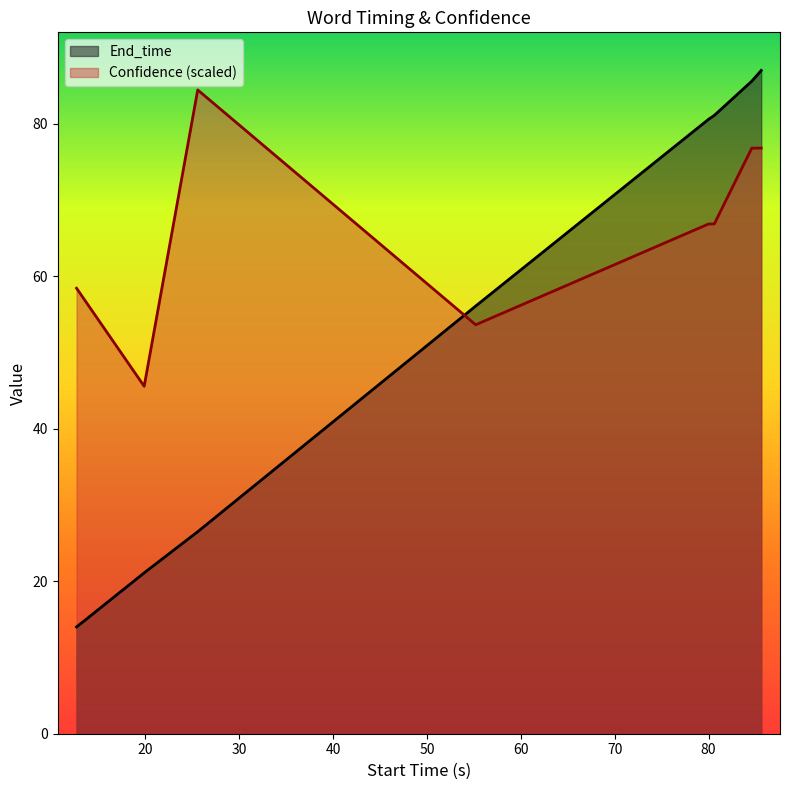

True or false: End_time has more than 1 interior local peaks.

False